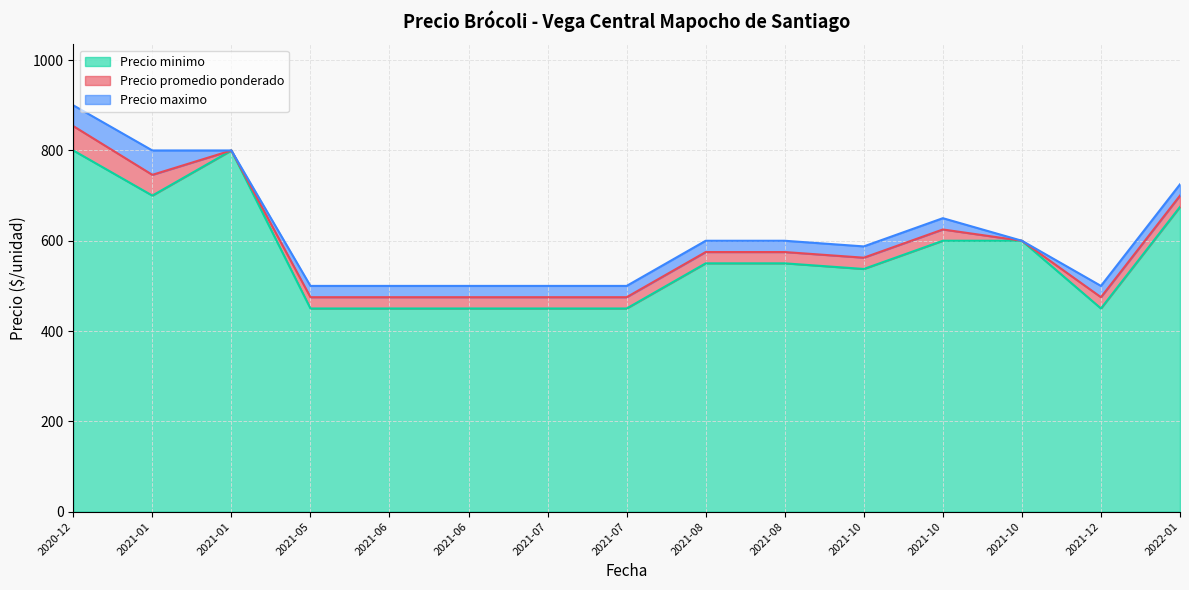

Count the number of data series in this chart.

3